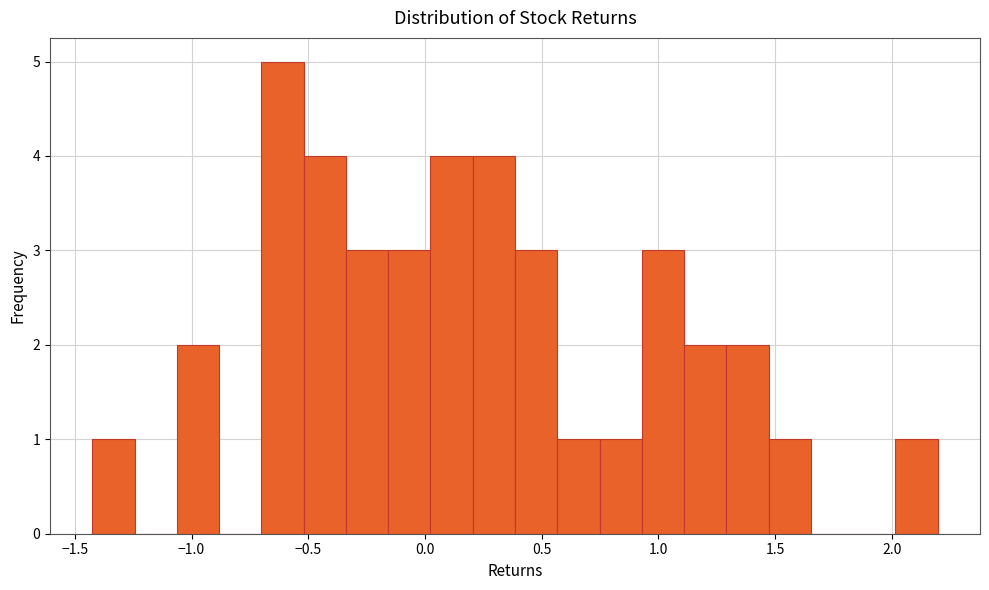

Around what value on the x-axis is the tallest bar? Give the approximate position of its centre, as read against the axis.

-0.60